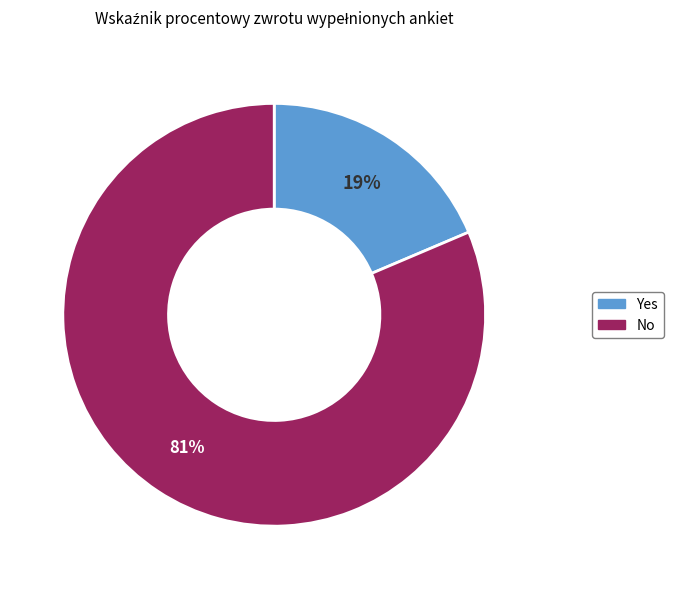

What is the majority slice?

No